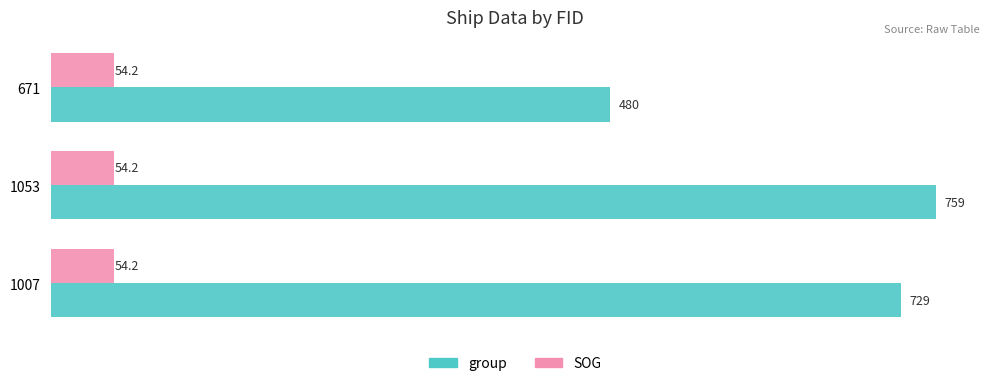

At which label does group reach its minimum?

671